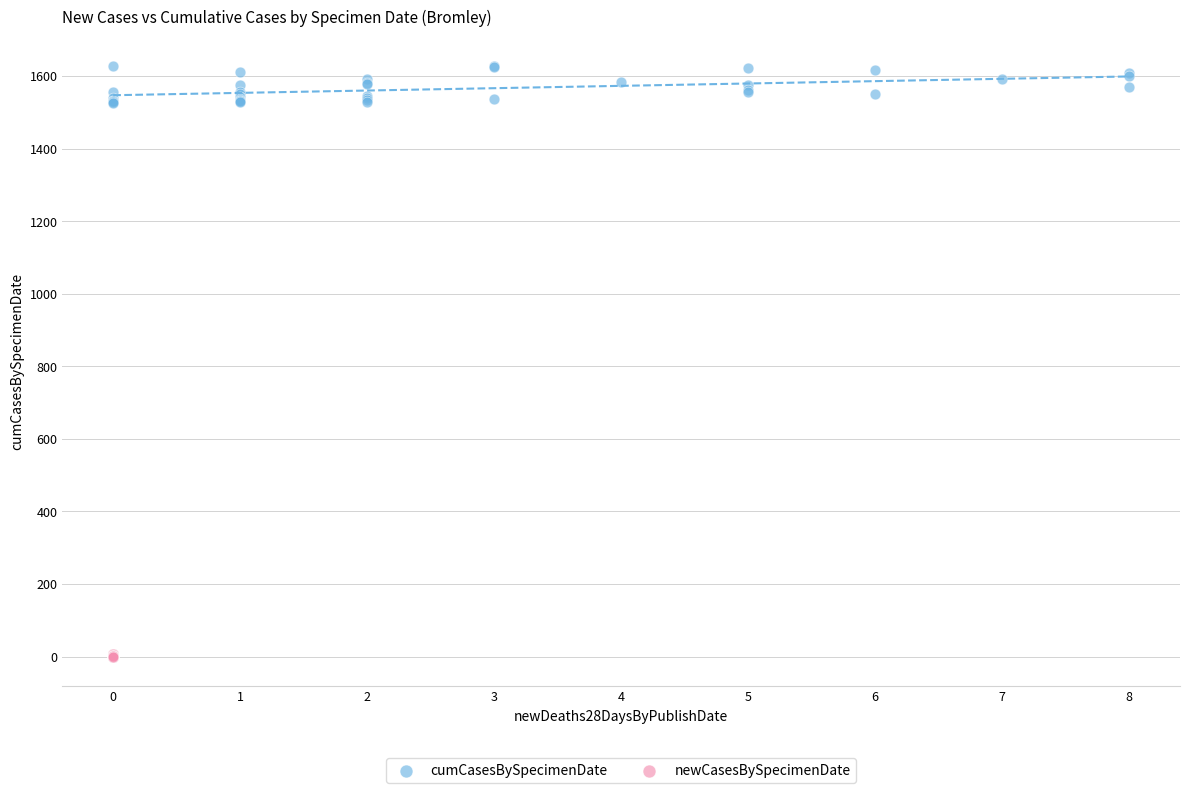

Which series has the largest Y range (max minus min)?

cumCasesBySpecimenDate